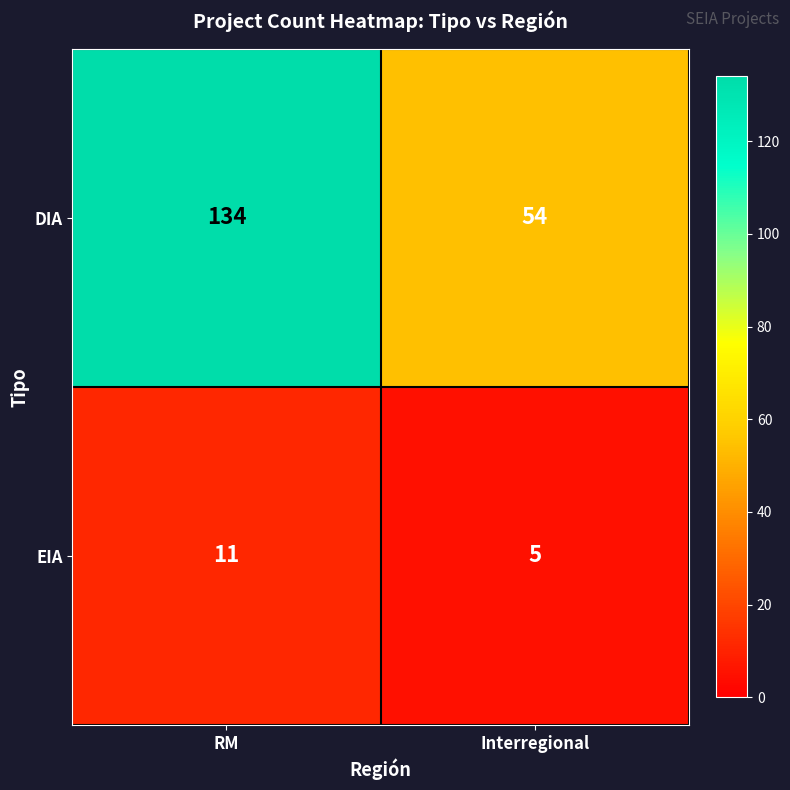

What is the average value of the DIA series?

94